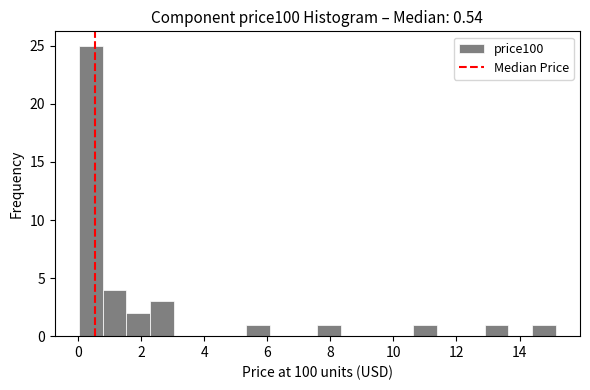

Around what value on the x-axis is the tallest bar? Give the approximate position of its centre, as read against the axis.

0.4